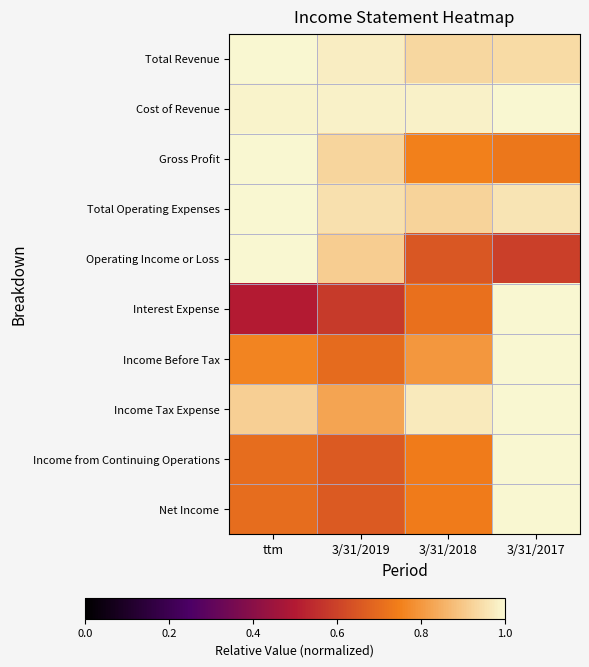

At how many categories does at least one series exceed 0?

4